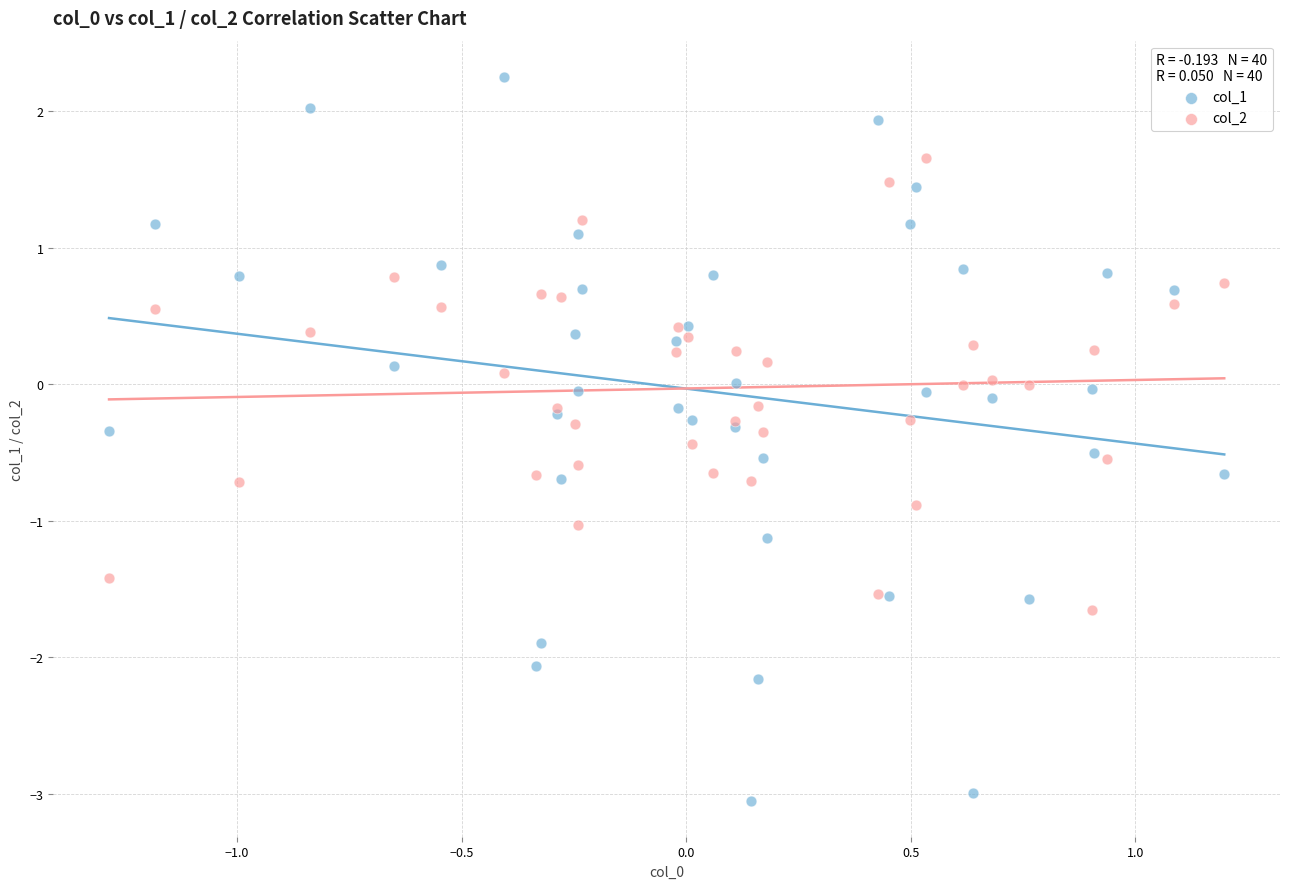

Which series contains the highest Y value?

col_1